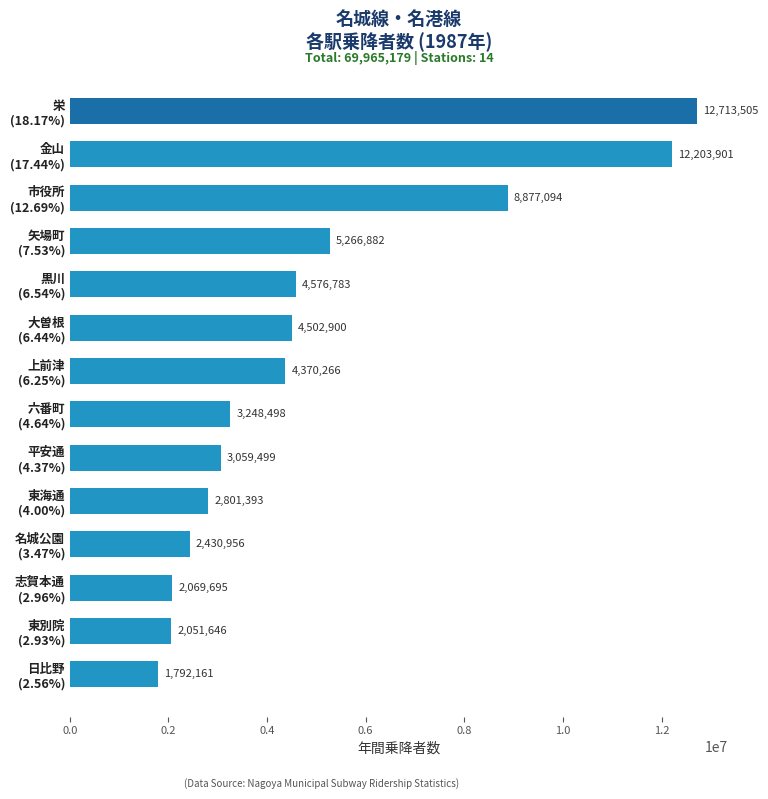

Reading bottom to top, what are all the values shown in this chart?

1792161	2051646	2069695	2430956	2801393	3059499	3248498	4370266	4502900	4576783	5266882	8877094	12203901	12713505